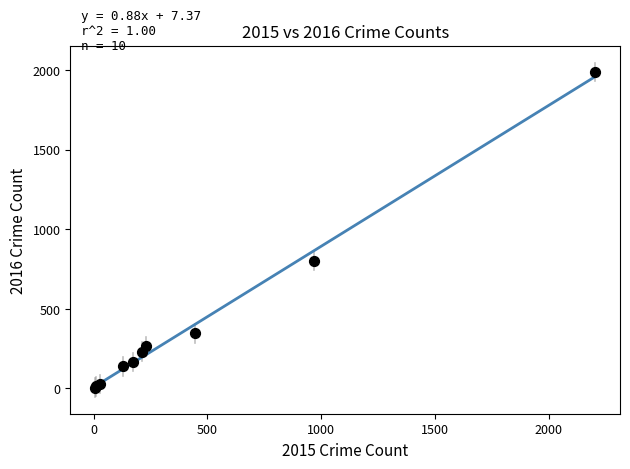

What Y value in the scatter plot is closest to 995?

800